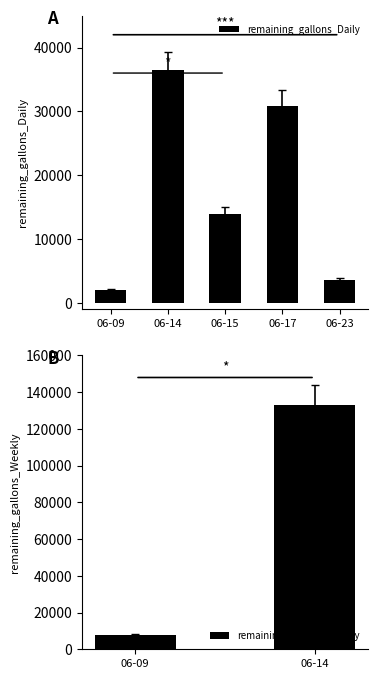

Rank the series at 2015-06-14 from highest to lowest value.

remaining_gallons_Weekly, remaining_gallons_Daily